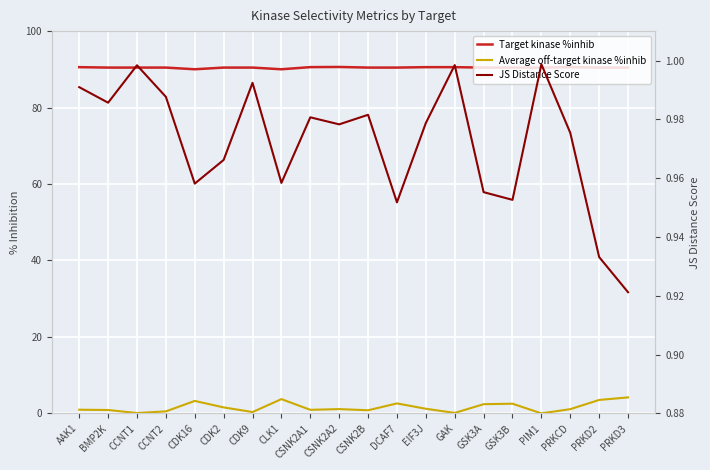

What is the sum of all Average off-target kinase %inhib values?

32.1